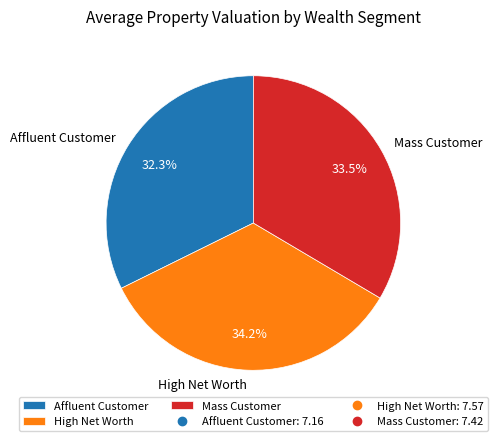

To the nearest percent, what is the average slice percentage?

33%